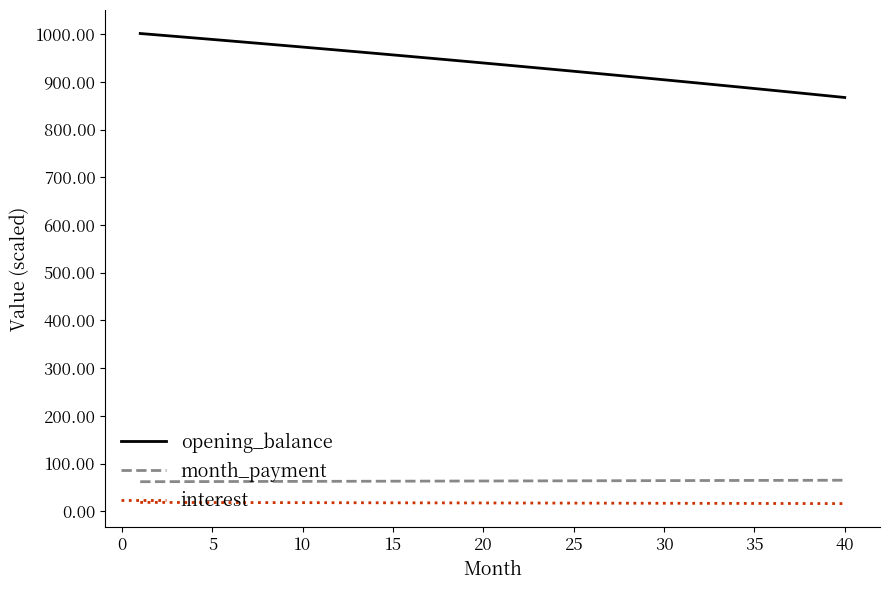

Rank the series by their maximum value, from highest to lowest.

opening_balance, month_payment, interest